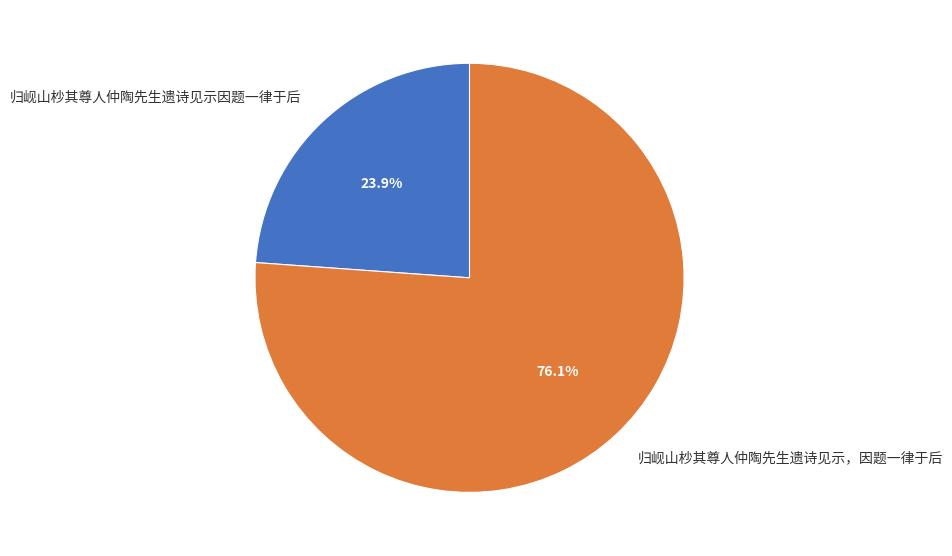

Count the number of slices in the pie.

2